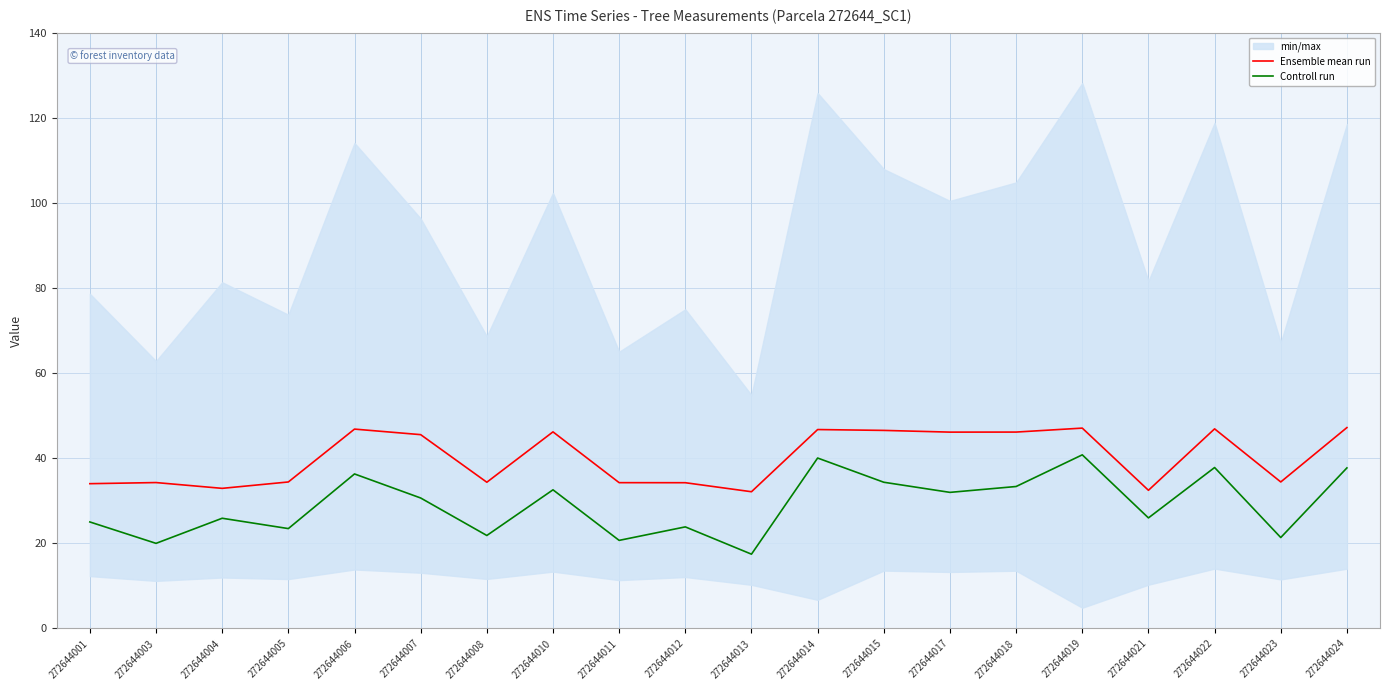

Reading left to right, transcribe all the data shown in this chart.

Ensemble mean run: 272644001=34.0	272644003=34.3	272644004=32.9	272644005=34.4	272644006=46.8	272644007=45.5	272644008=34.4	272644010=46.2	272644011=34.3	272644012=34.2	272644013=32.1	272644014=46.7	272644015=46.5	272644017=46.1	272644018=46.1	272644019=47.1	272644021=32.5	272644022=46.9	272644023=34.4	272644024=47.2
Controll run: 272644001=25.0	272644003=20.0	272644004=25.9	272644005=23.5	272644006=36.3	272644007=30.7	272644008=21.9	272644010=32.6	272644011=20.7	272644012=23.9	272644013=17.5	272644014=40.0	272644015=34.4	272644017=32.0	272644018=33.4	272644019=40.8	272644021=26.0	272644022=37.8	272644023=21.4	272644024=37.7